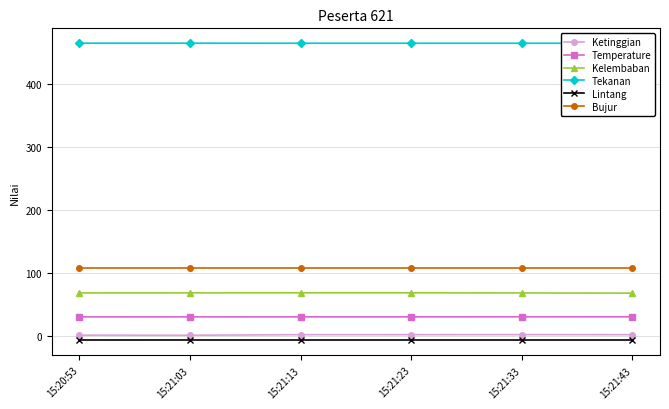

What is the difference between the highest and lowest values at 15:21:23?

472.6